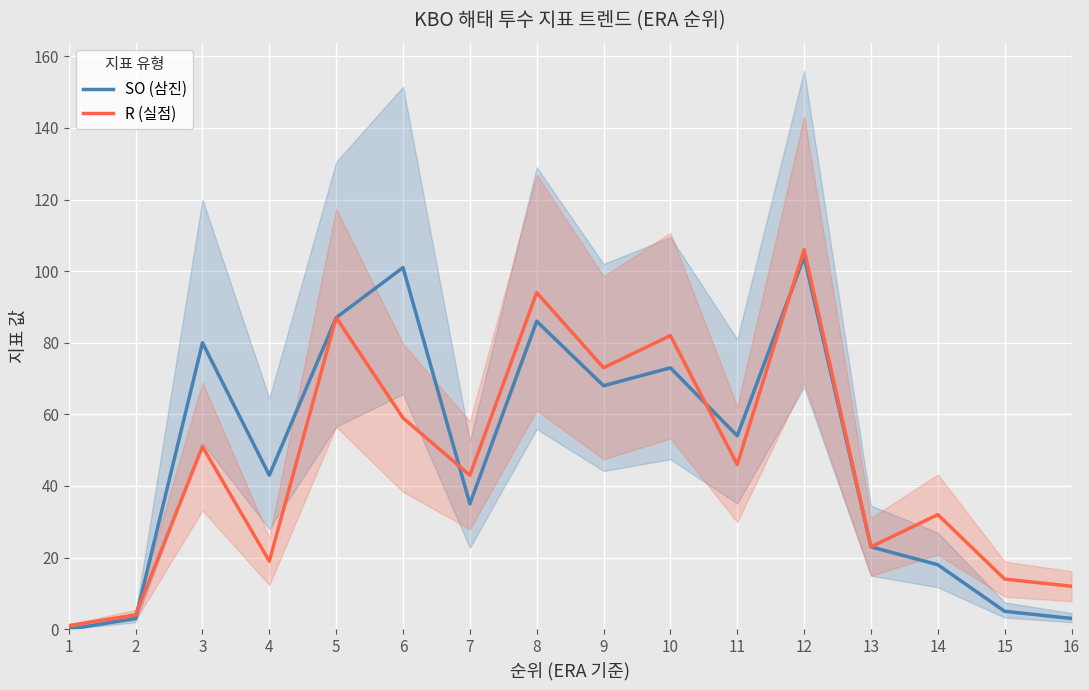

Where is R (실점) nearest to the value 53?

3